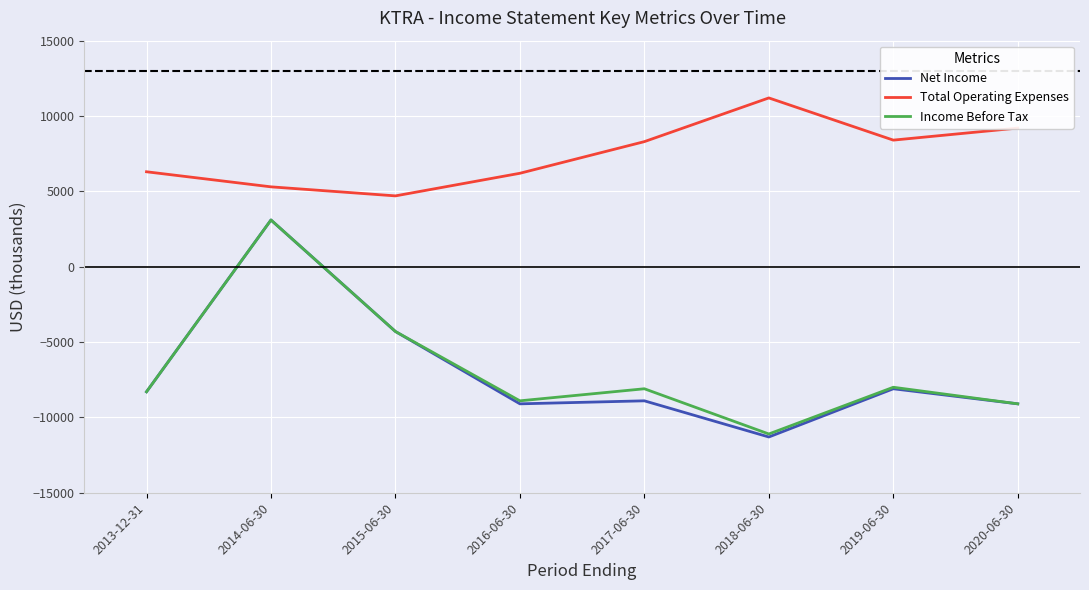

True or false: Net Income has a value of -3625 at 2019-06-30.

False